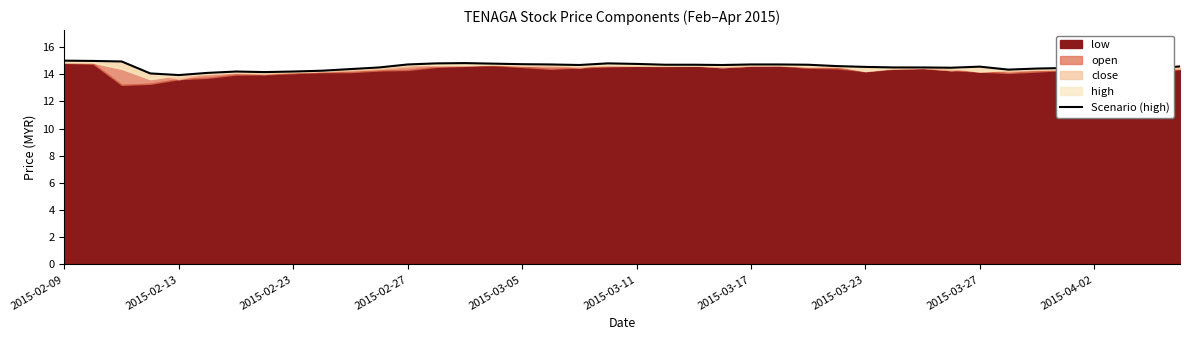

Approximately how many times larger is the value at 2015-04-02 compared to 2015-02-13?

1.0